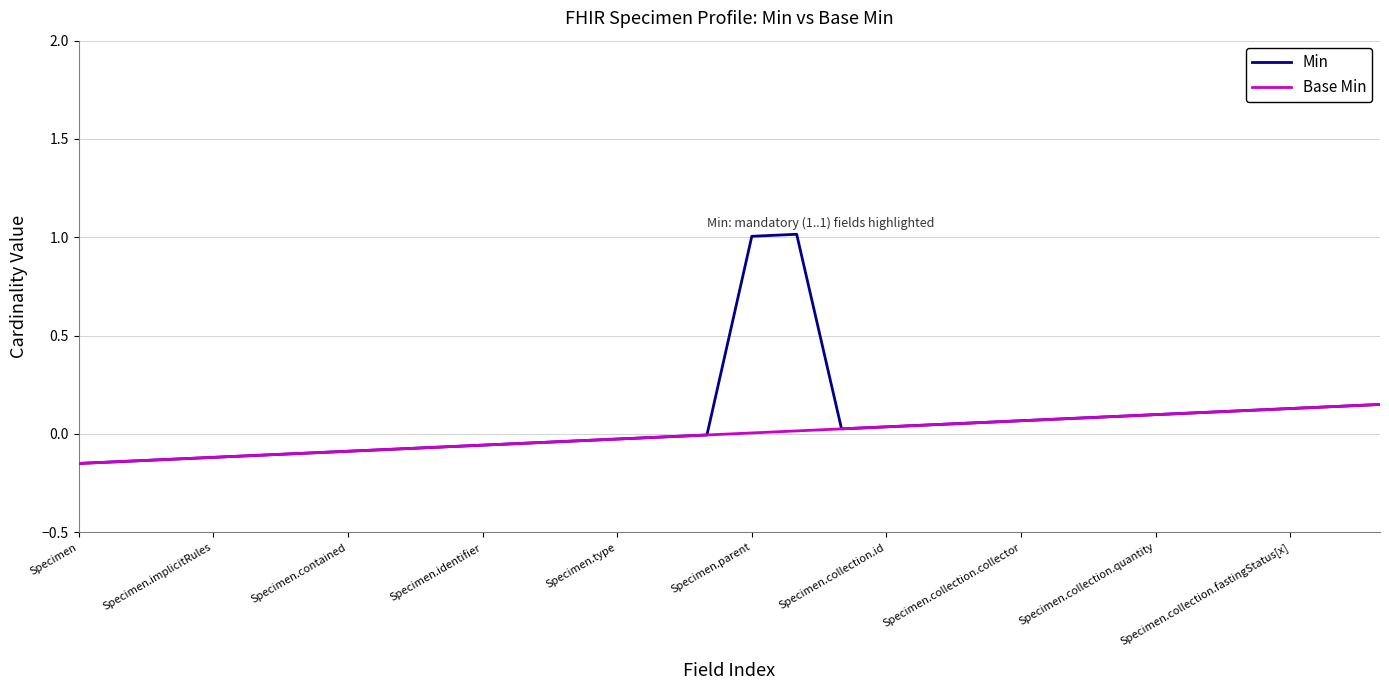

How many categories are shown in the chart?

30